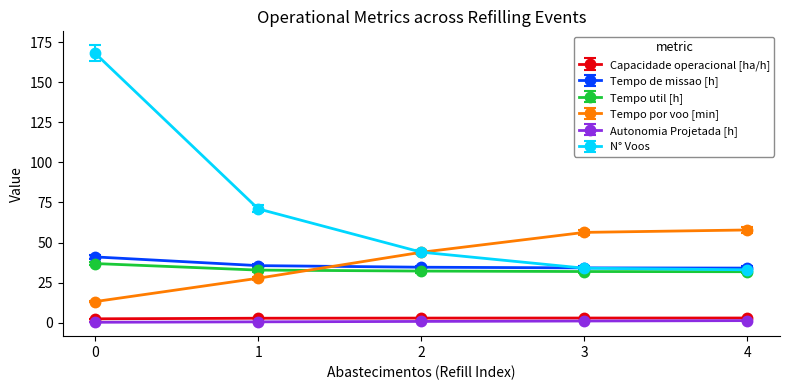

True or false: Tempo de missao [h] has a value of 15.9 at 1.

False